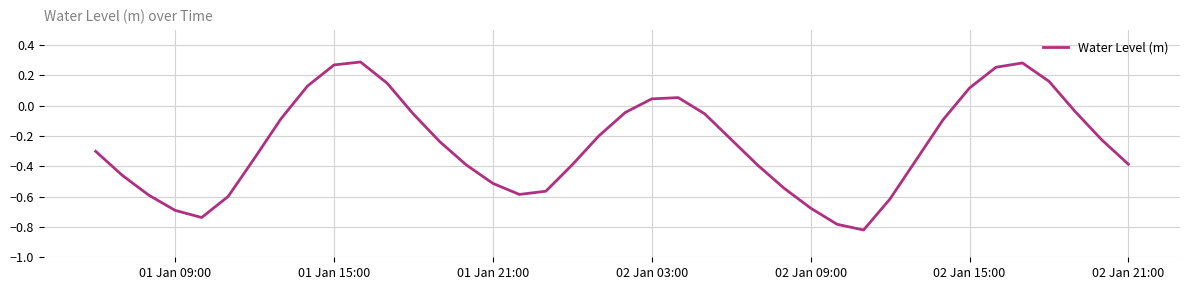

What is the difference between the maximum and minimum values?

1.1